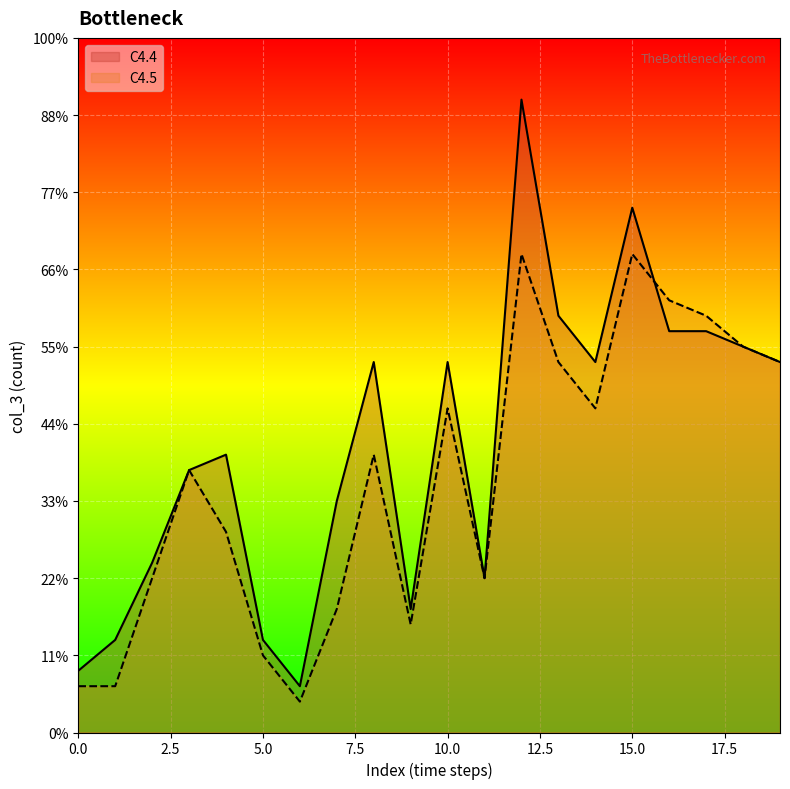

Rank the series by their average value, from highest to lowest.

C4.4, C4.5